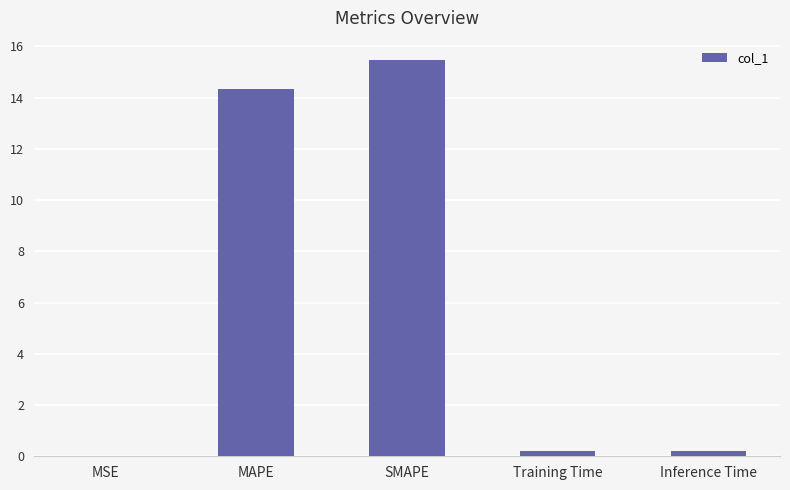

Are the bars horizontal?

No